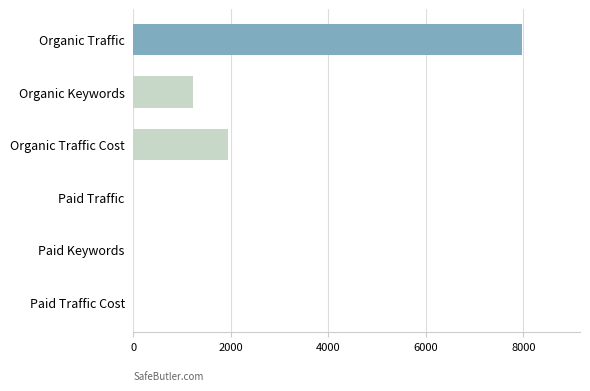

True or false: the data shows 2836 at Organic Traffic.

False